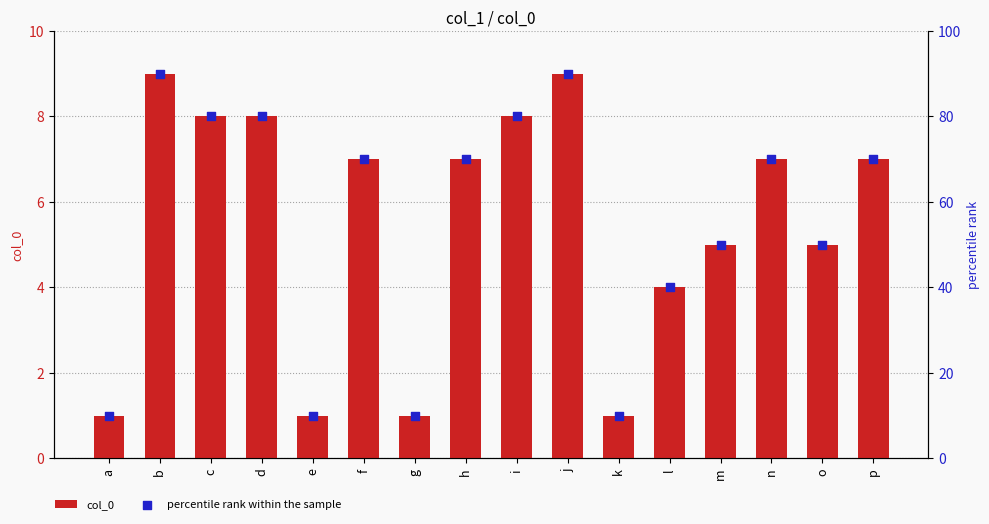

Which series has the widest spread of Y values?

percentile rank within the sample